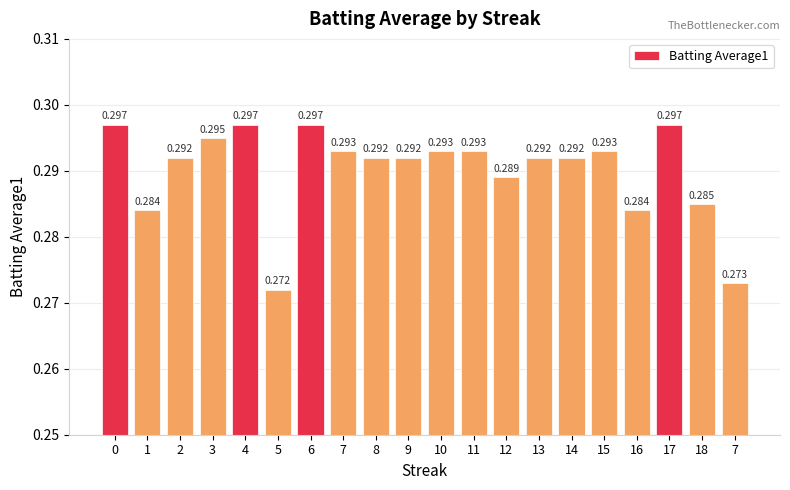

Are the bars horizontal?

No